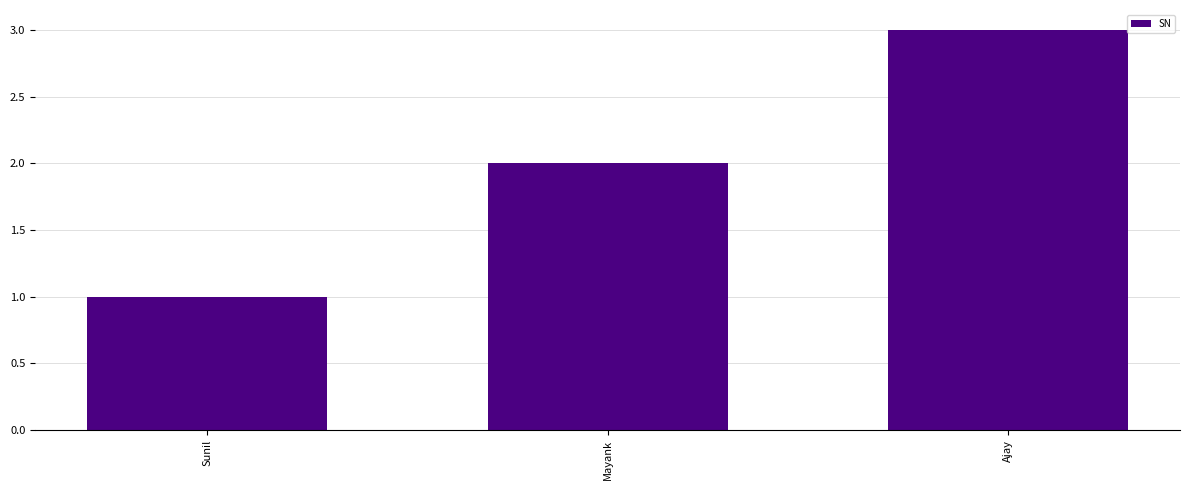

How many data points are less than 2?

1